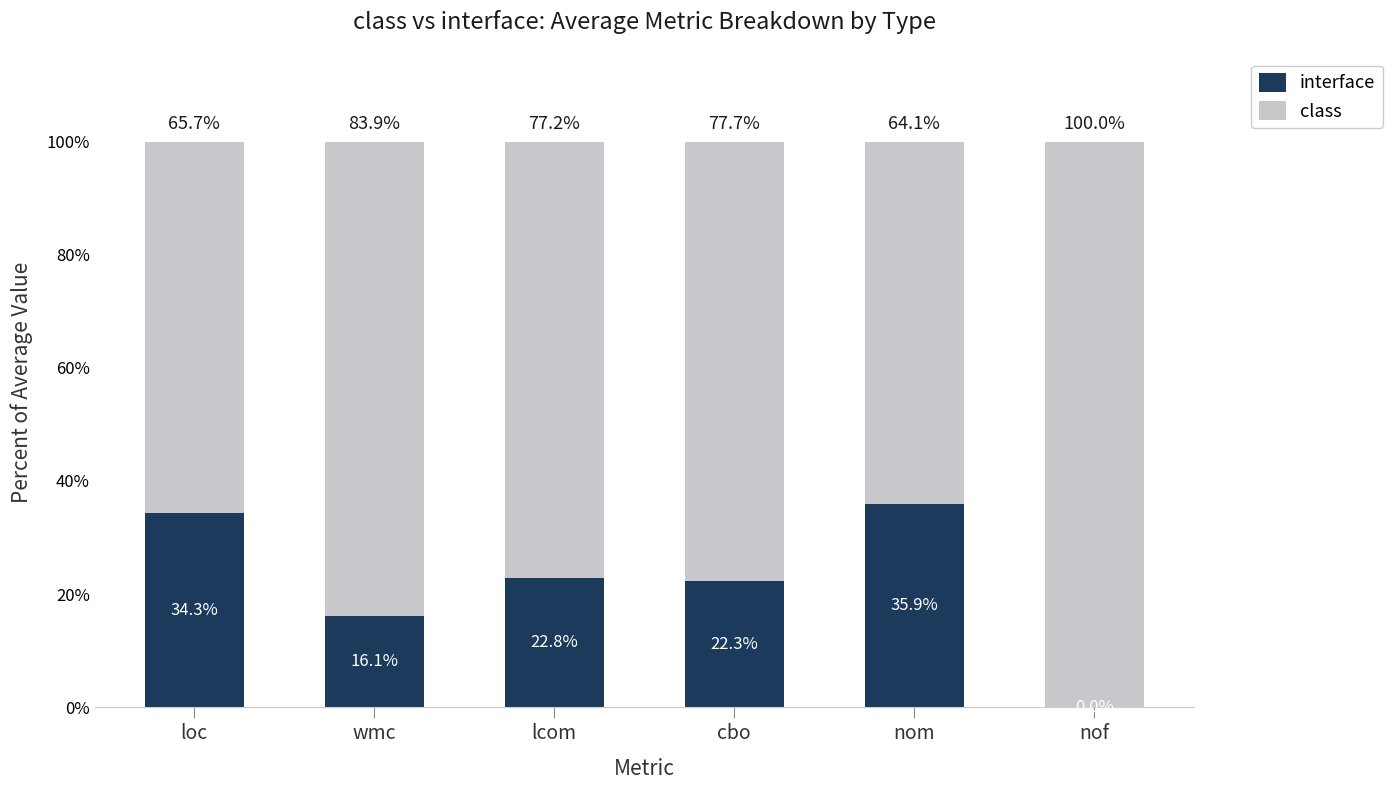

What is the maximum value for interface?

35.9